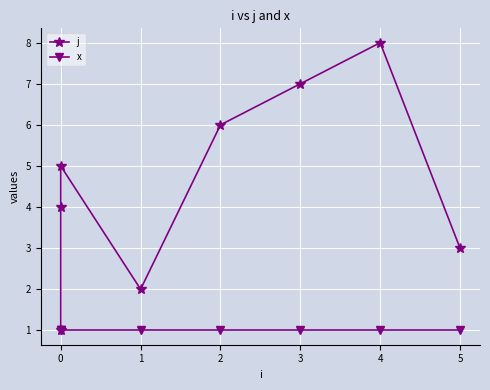

Reading left to right, extract all data points from this chart.

j: 1	4	5	2	6	7	8	3
x: 1	1	1	1	1	1	1	1